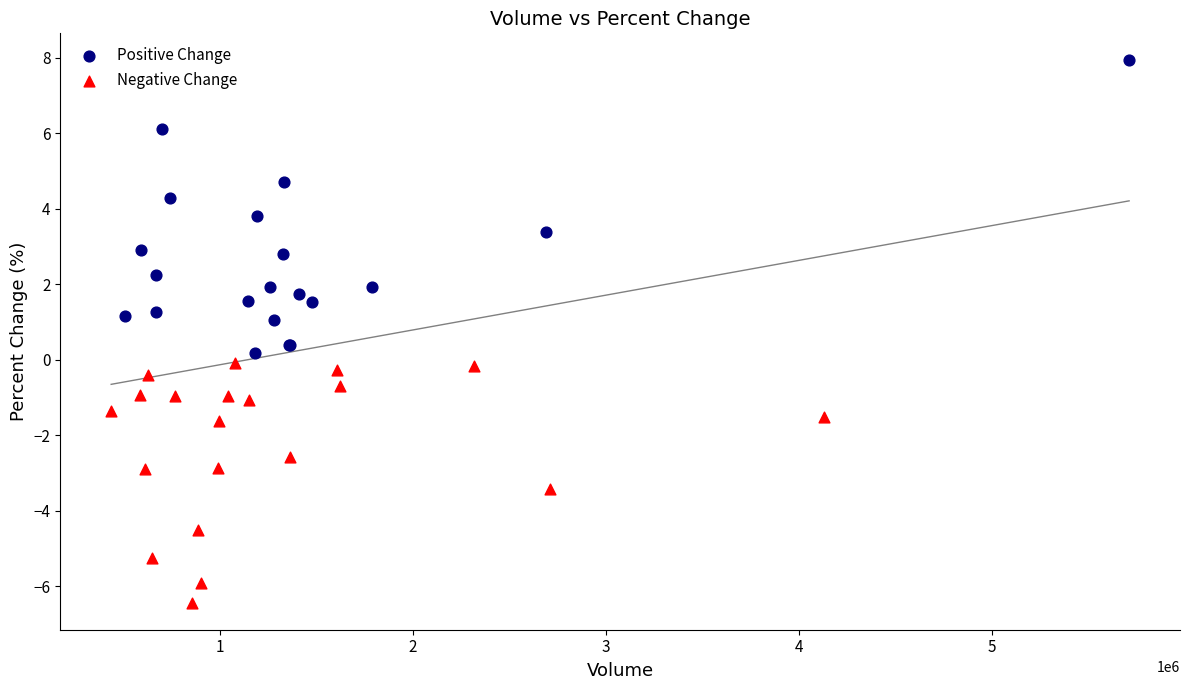

Which series reaches the minimum Y coordinate?

Negative Change